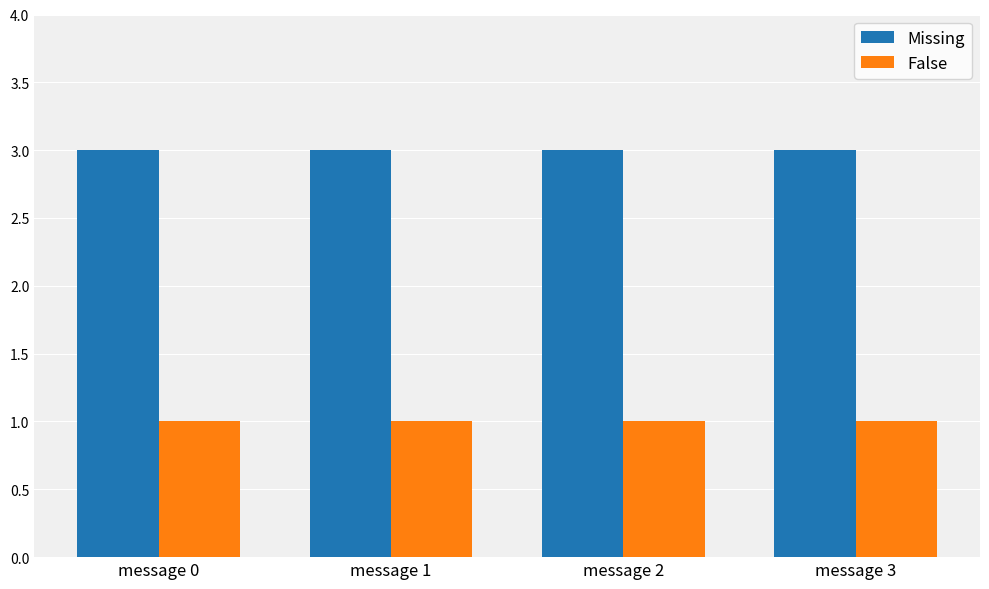

How many bars are there in each group?

2